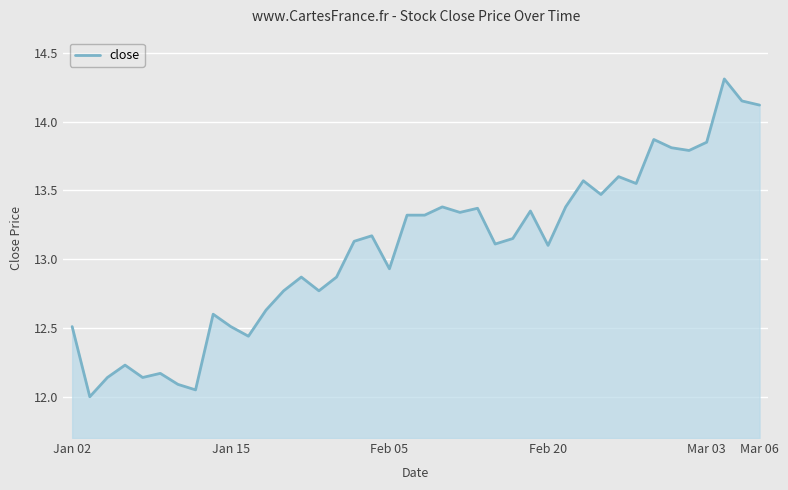

What is the greatest value displayed?

14.3